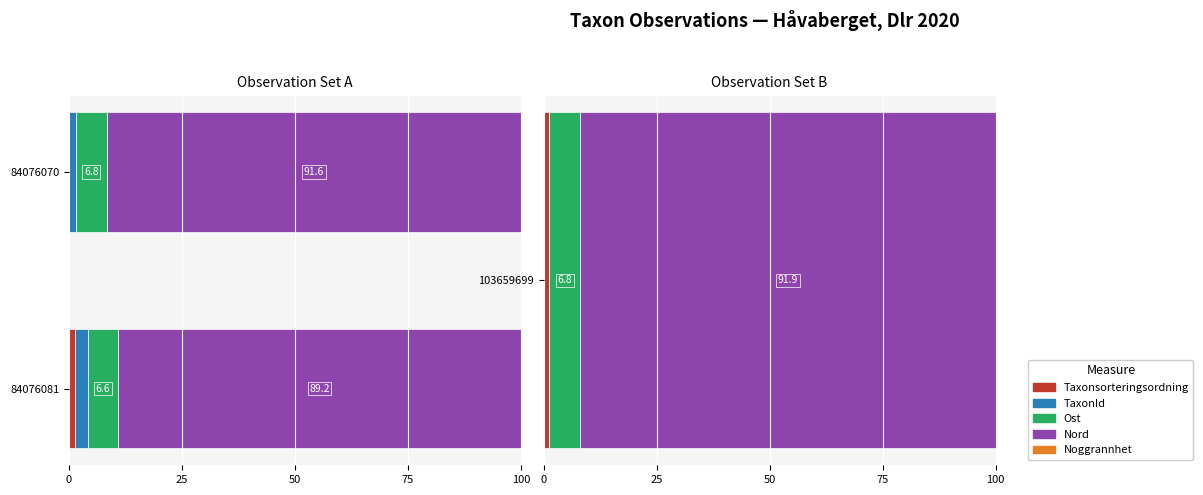

List the series in order of their peak value, lowest first.

Noggrannhet, Taxonsorteringsordning, TaxonId, Ost, Nord